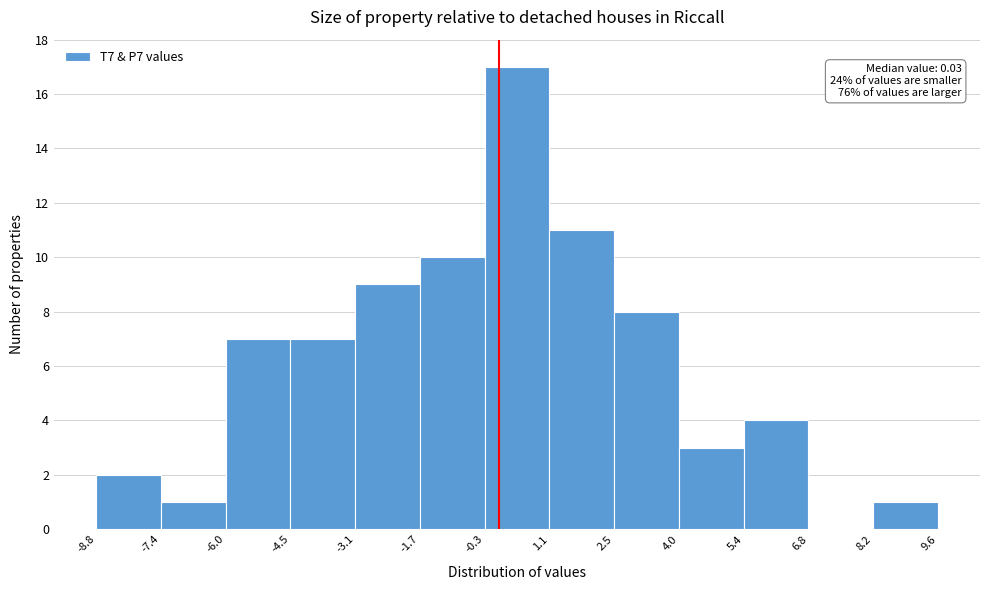

Which range on the x-axis has the tallest bar?

-0.3 to 1.1